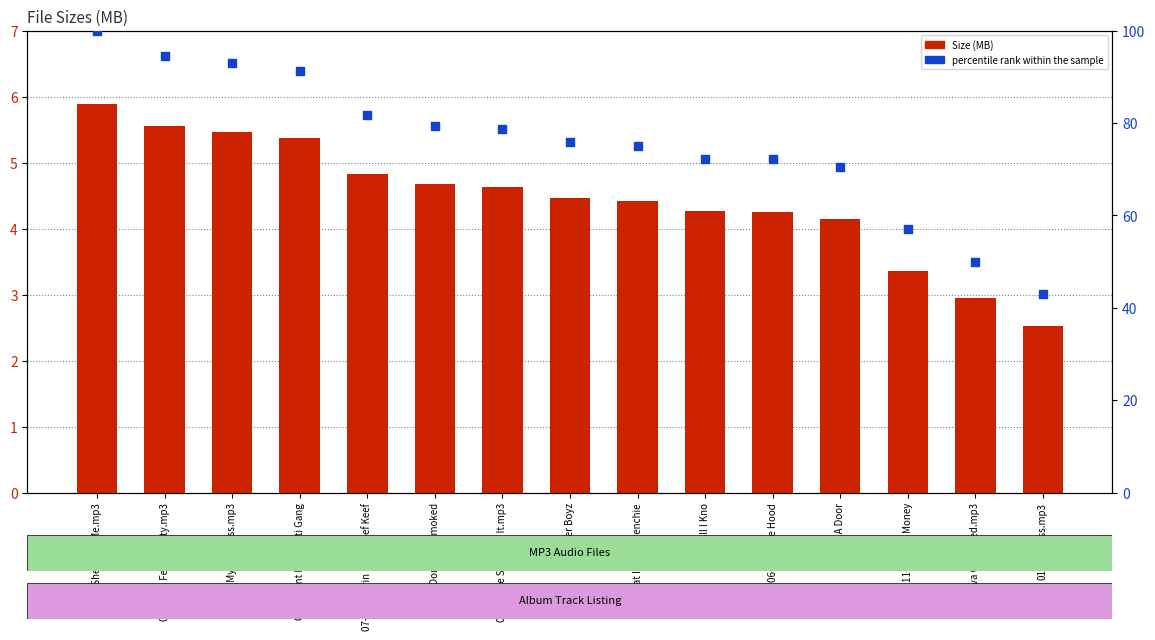

What are all the series names shown in the legend?

Size (MB), percentile rank within the sample